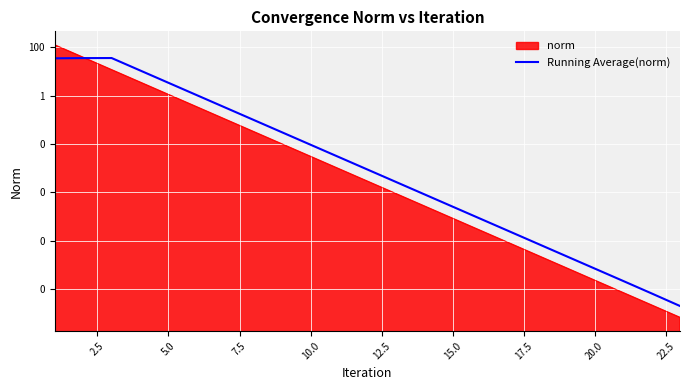

How many lines are shown in the chart?

1